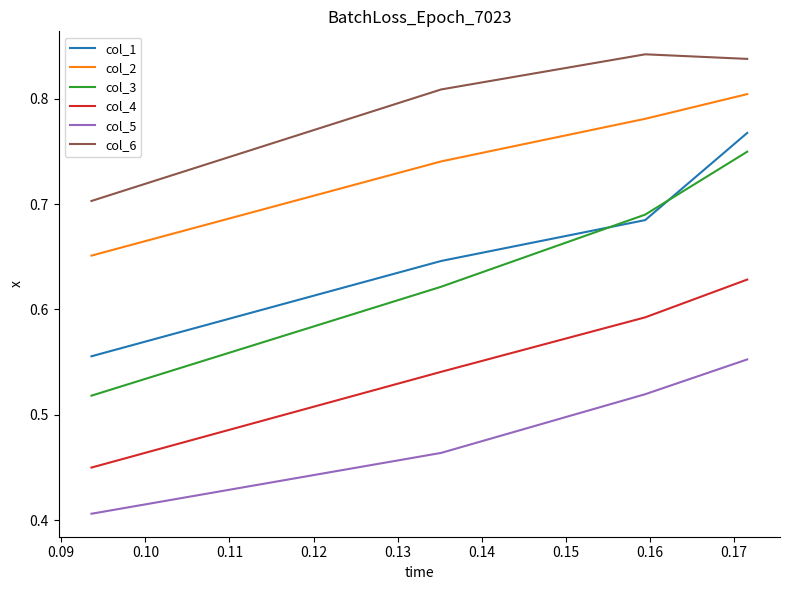

True or false: col_1 and col_5 cross at least once.

False